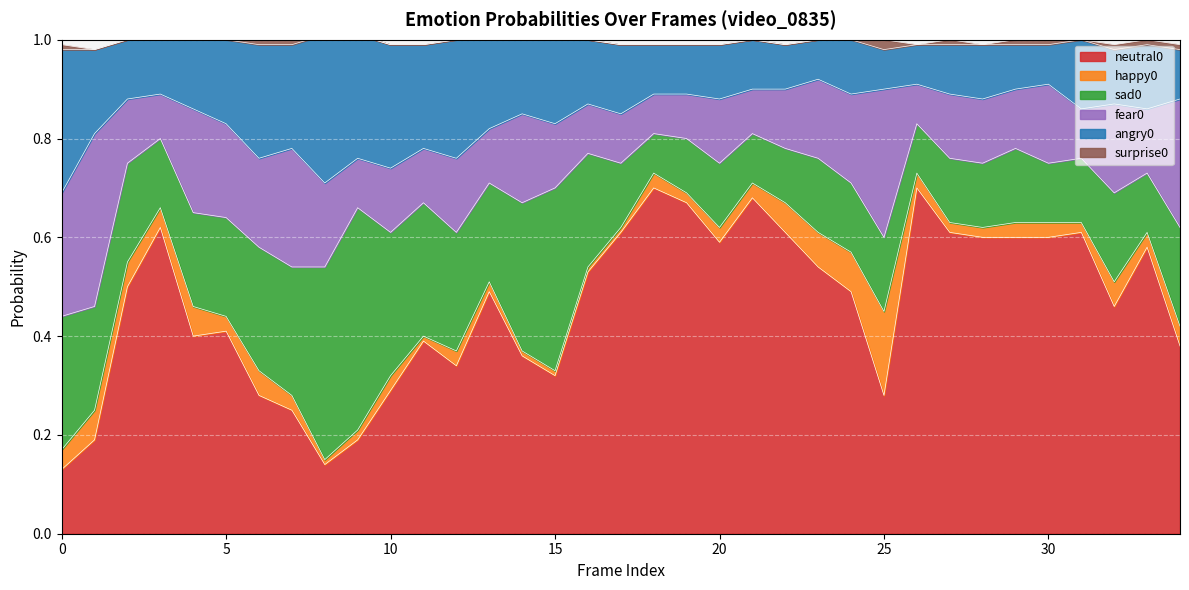

How many lines are shown in the chart?

6